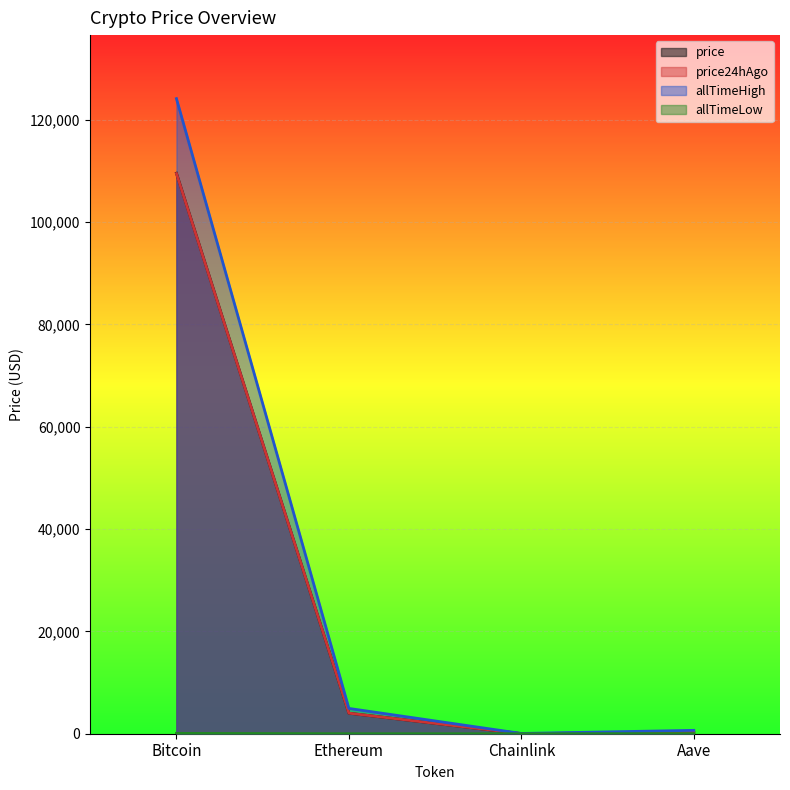

The price24hAgo series shows 109486.0 at Bitcoin. True or false?

True